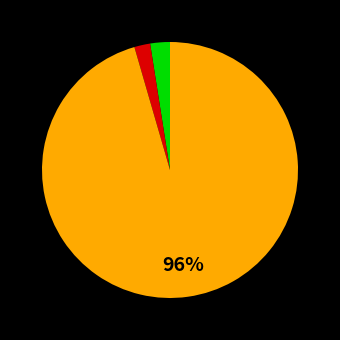

Is there a majority slice in this chart?

Yes